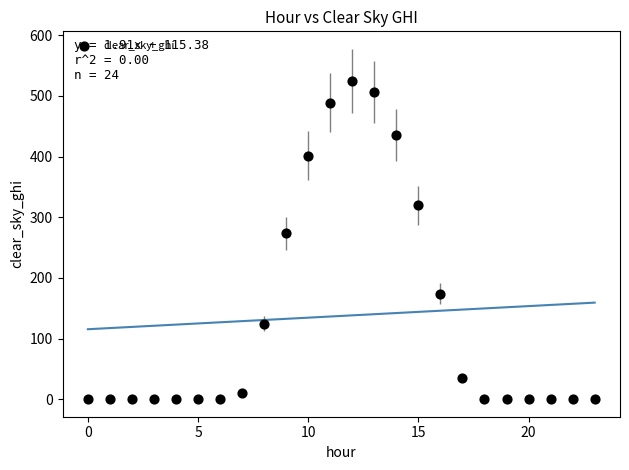

What is the range of Y values (max minus min)?

525.2